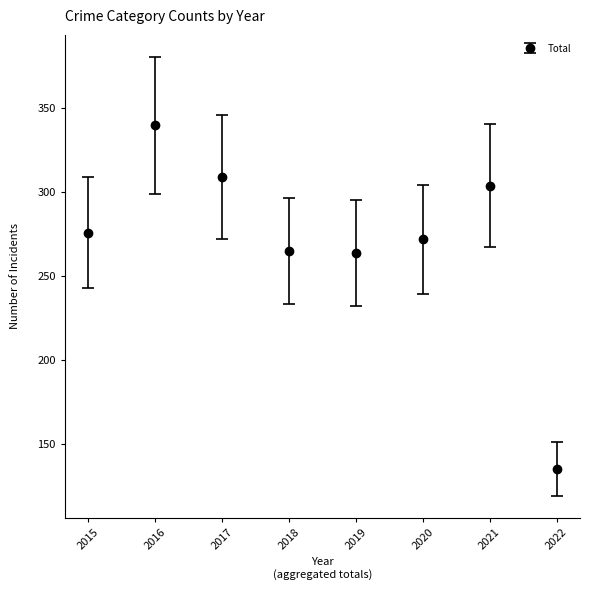

What is the difference between the maximum and minimum values?

205